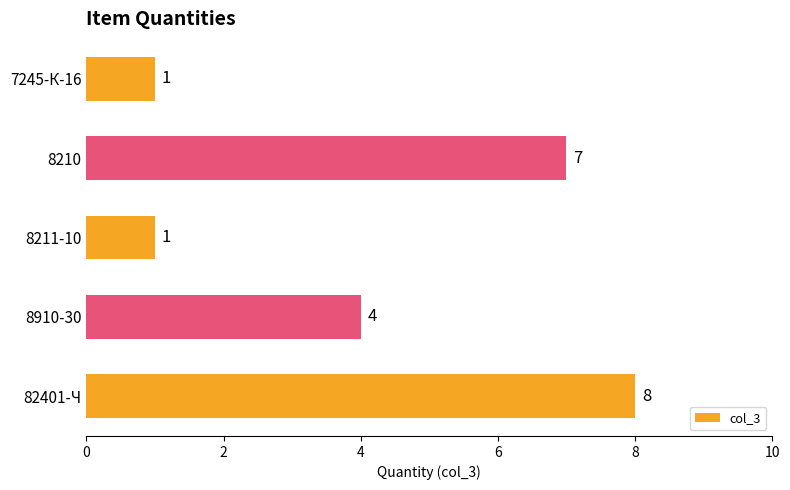

Approximately how many times larger is the value at 8910-30 compared to 7245-К-16?

4.0